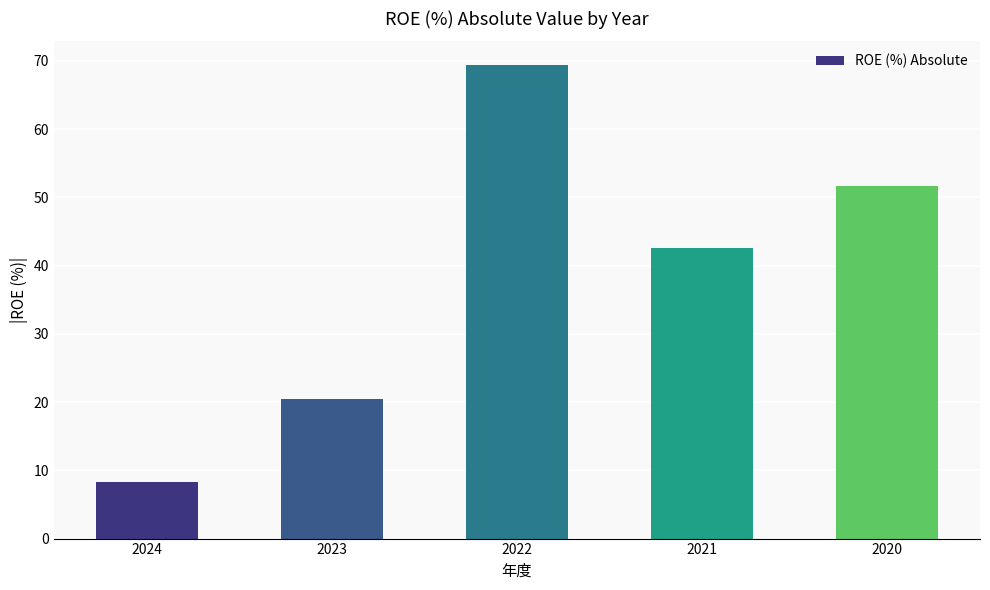

What is the value of the 4th bar from the left?

42.6